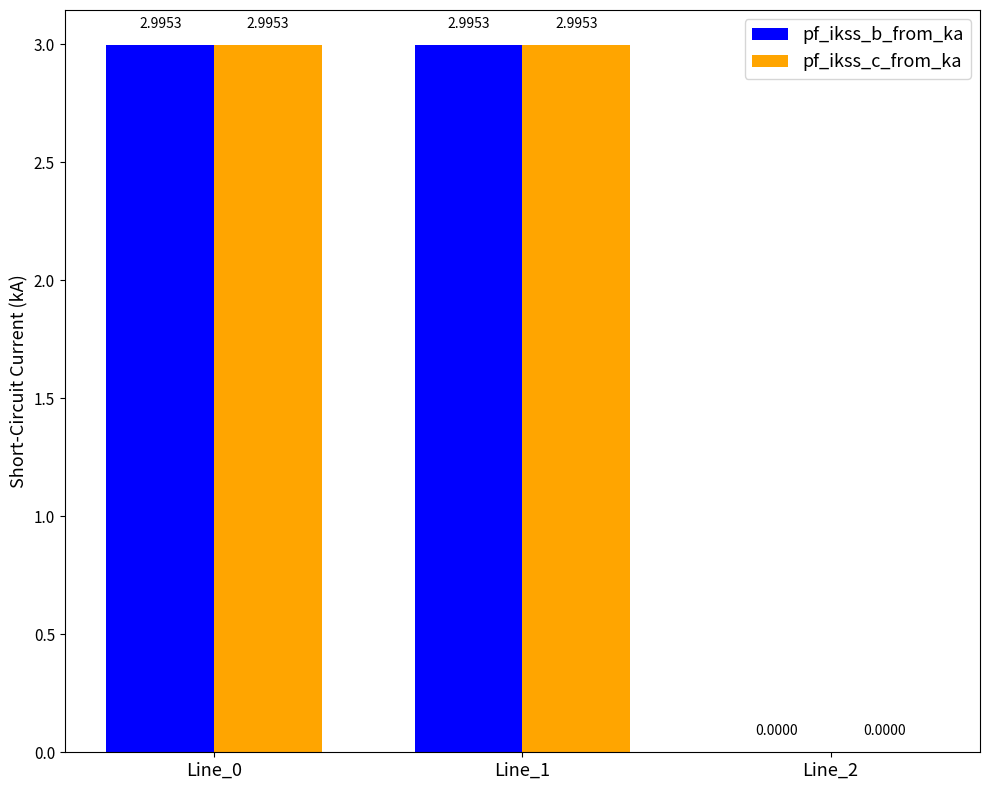

The pf_ikss_c_from_ka series shows 3.0 at Line_1. True or false?

True